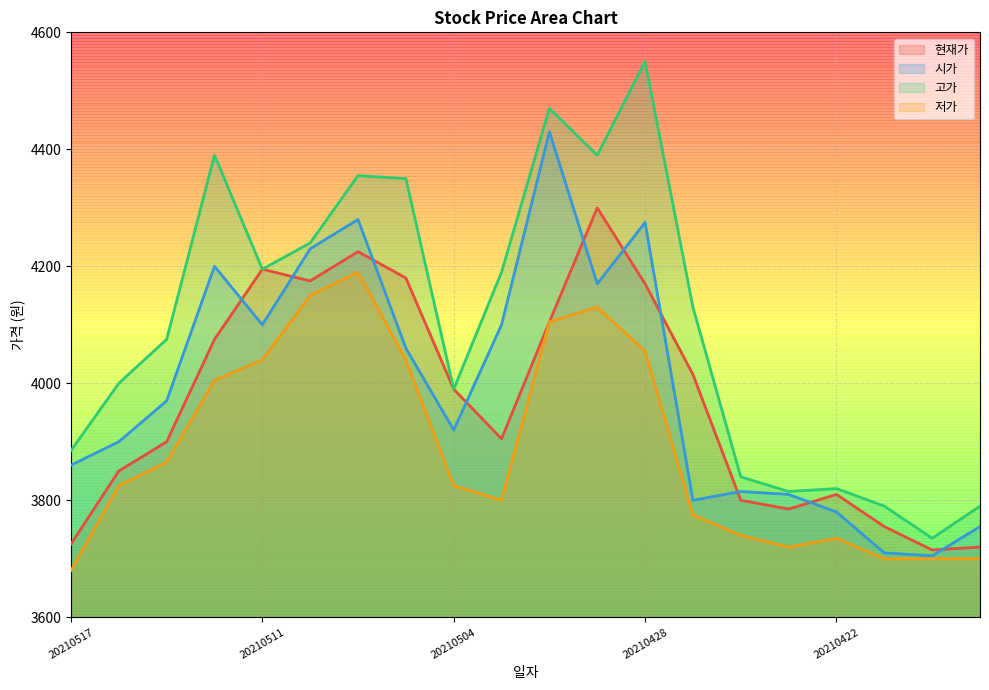

What is the highest value of the 저가 series?

4190